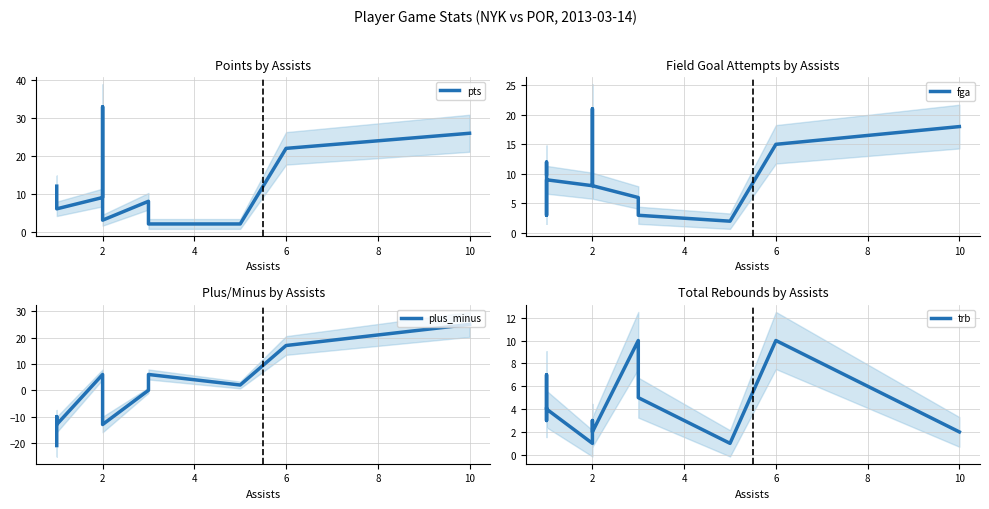

The value of pts at 2 is 20. True or false?

False